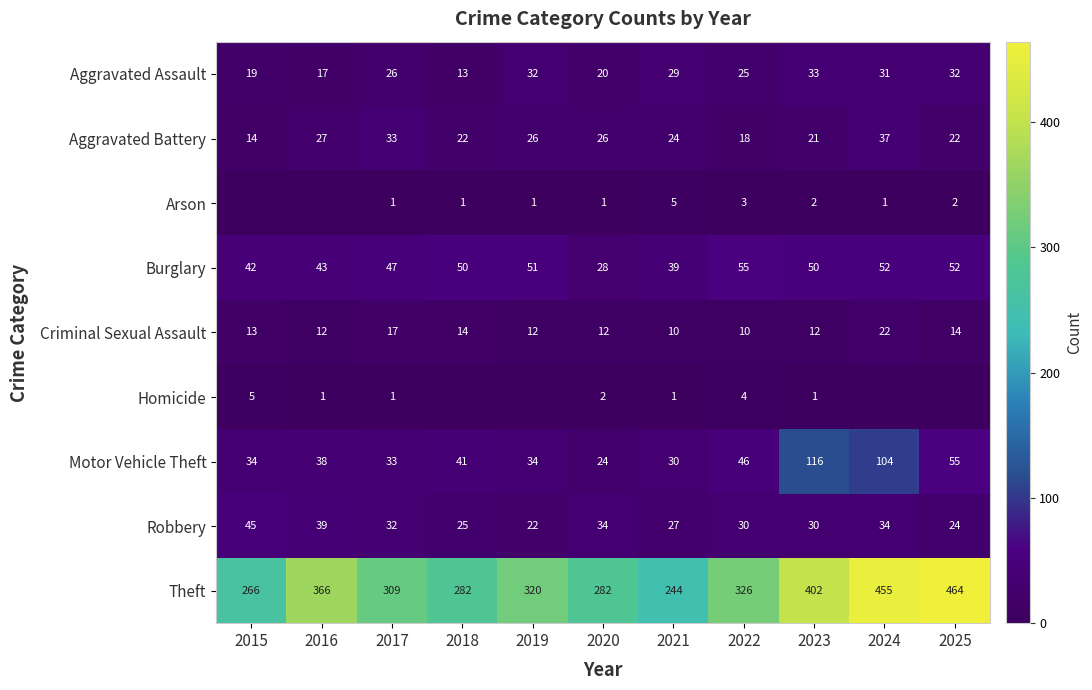

What is the minimum value for Theft?

244